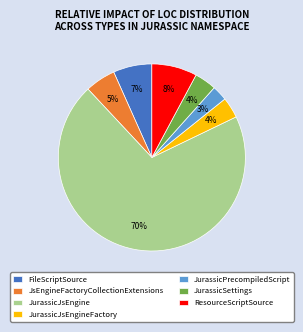

To the nearest percent, what percentage of the pie is JurassicPrecompiledScript?

3%